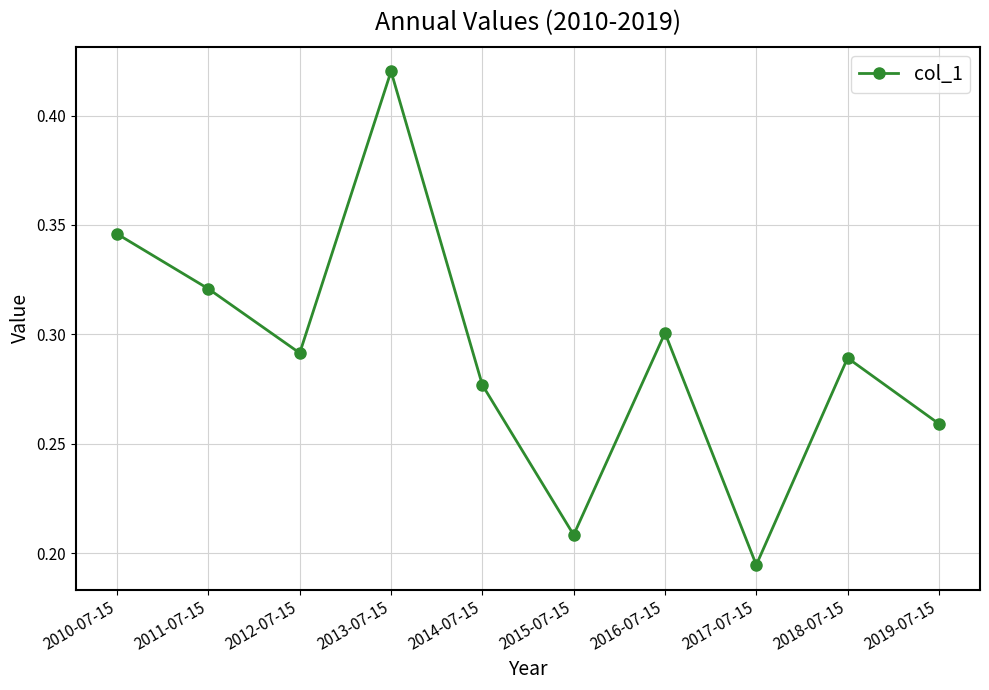

Is this an area chart (filled region under the line)?

No